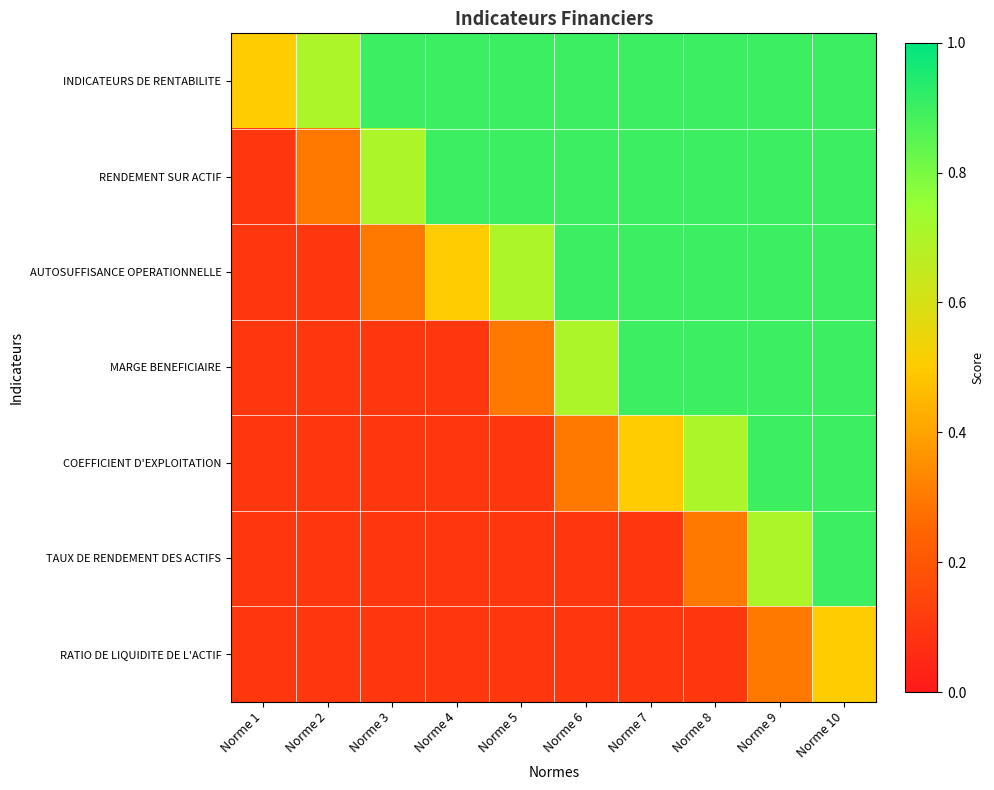

At how many categories does at least one series exceed 0?

10